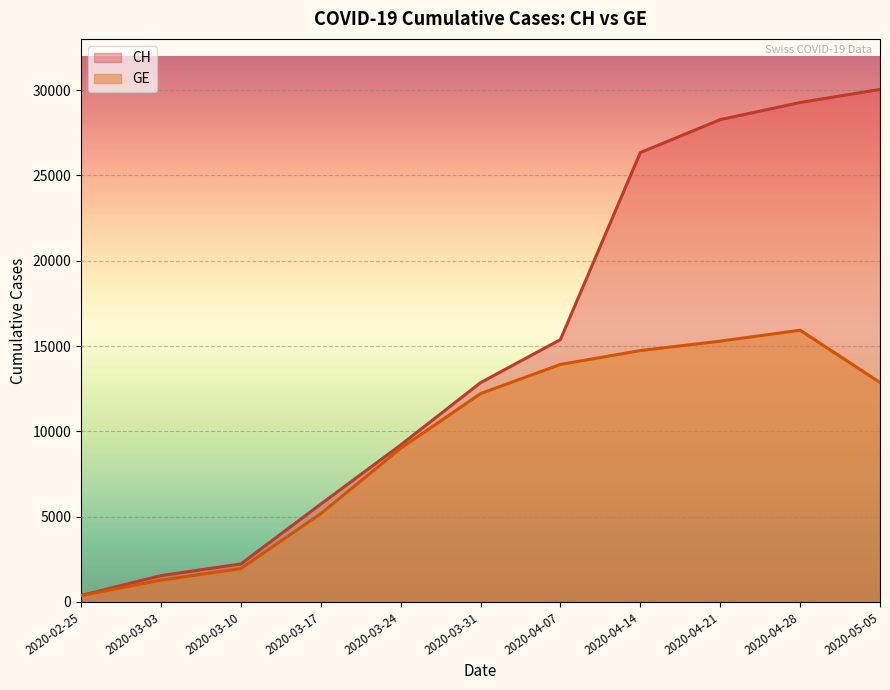

What is the average value of the CH series?

14656